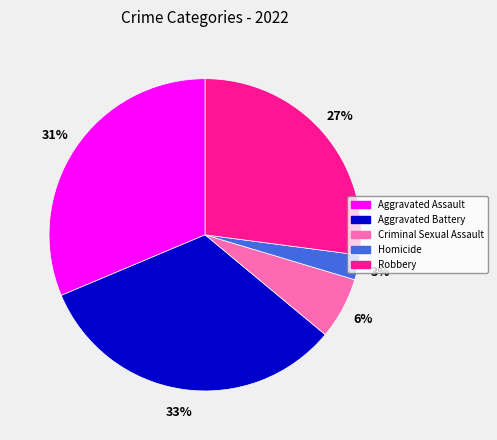

Which has a higher value, Robbery or Aggravated Assault?

Aggravated Assault